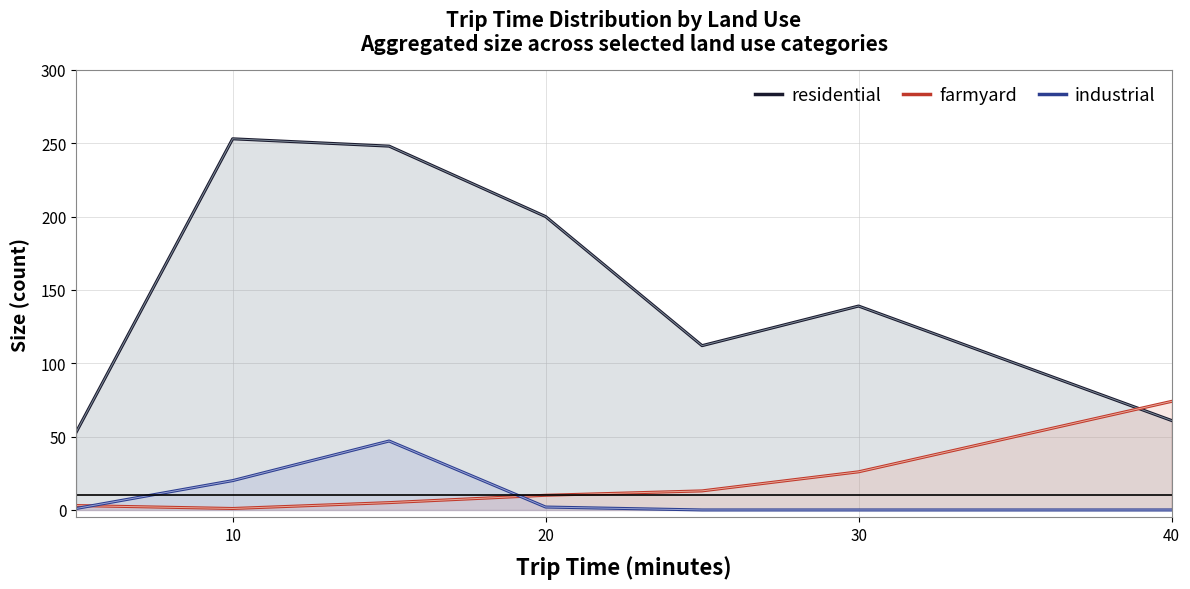

Rank the series by their maximum value, from lowest to highest.

industrial, farmyard, residential